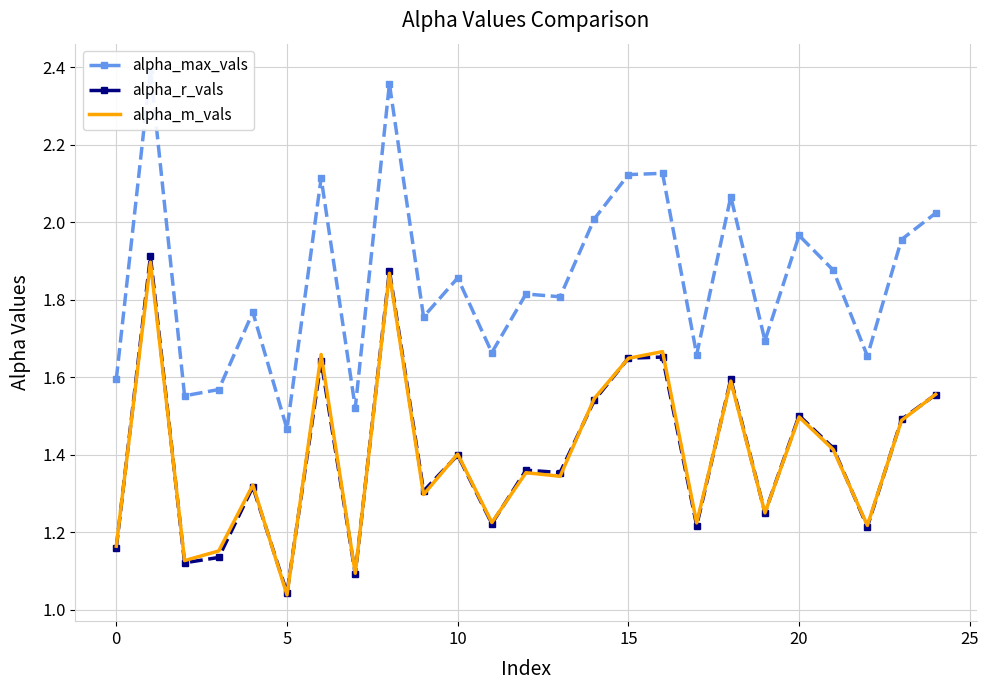

Reading left to right, list all the values displayed in this chart.

alpha_max_vals: 1.6	2.4	1.6	1.6	1.8	1.5	2.1	1.5	2.4	1.8	1.9	1.7	1.8	1.8	2.0	2.1	2.1	1.7	2.1	1.7	2.0	1.9	1.7	2.0	2.0
alpha_r_vals: 1.2	1.9	1.1	1.1	1.3	1.0	1.6	1.1	1.9	1.3	1.4	1.2	1.4	1.4	1.5	1.6	1.7	1.2	1.6	1.2	1.5	1.4	1.2	1.5	1.6
alpha_m_vals: 1.2	1.9	1.1	1.2	1.3	1.0	1.7	1.1	1.9	1.3	1.4	1.2	1.4	1.3	1.5	1.6	1.7	1.2	1.6	1.2	1.5	1.4	1.2	1.5	1.6